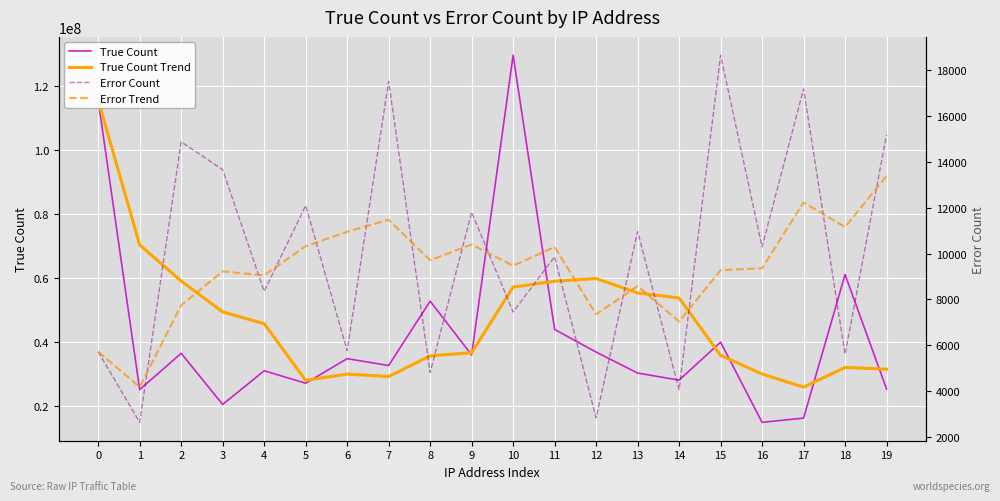

What is the sum of the True Count values at 4 and 7?

63757770